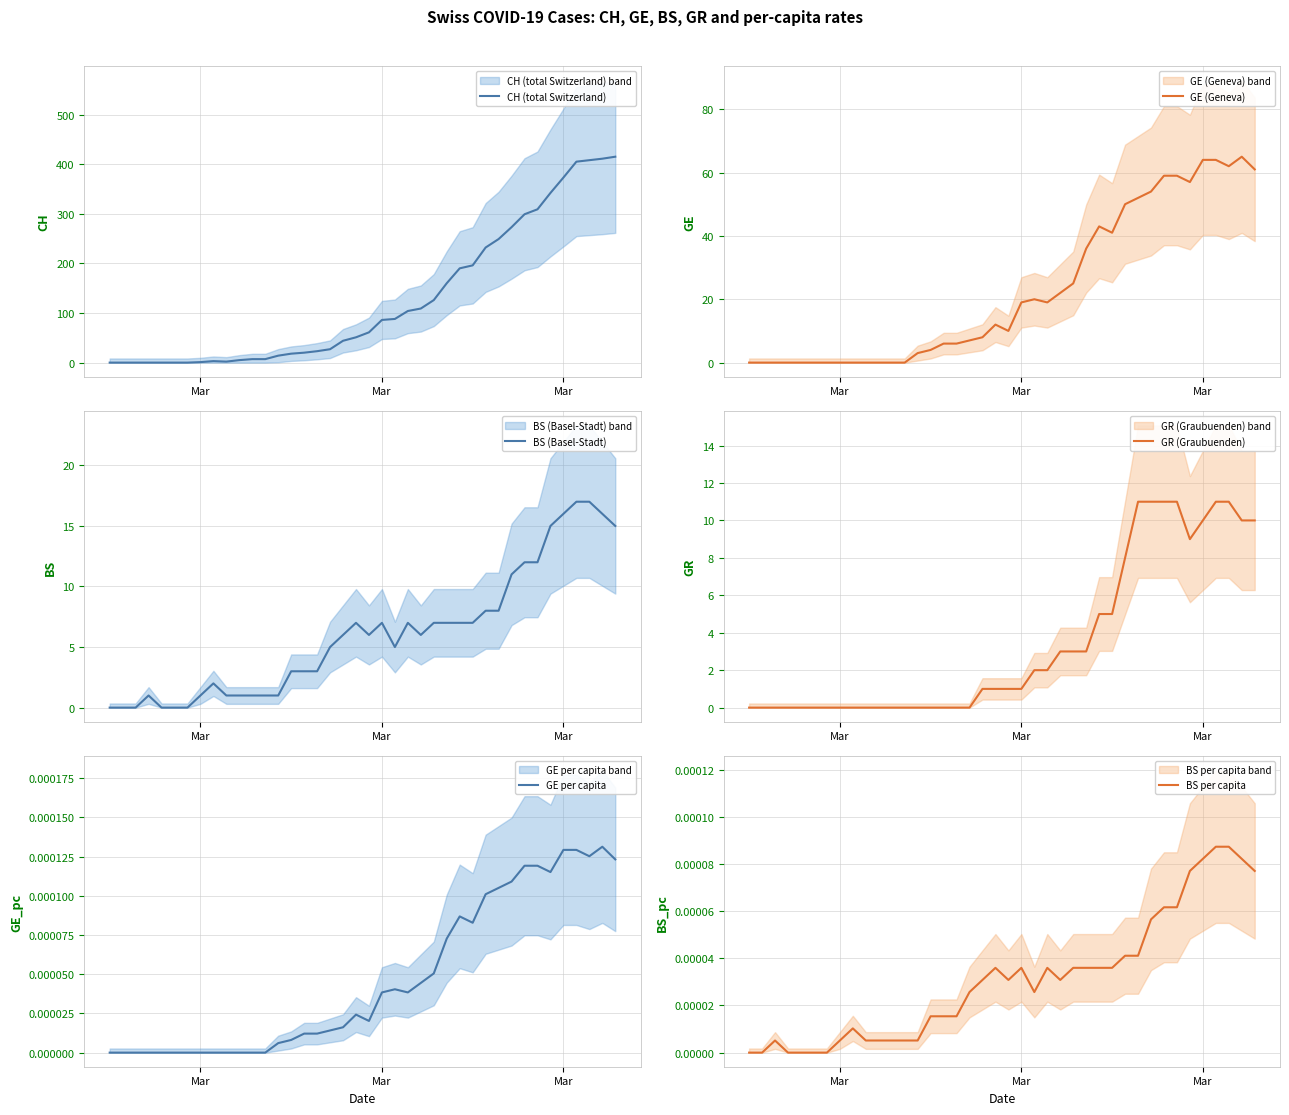

What is the sum of all GE (Geneva) values?

928